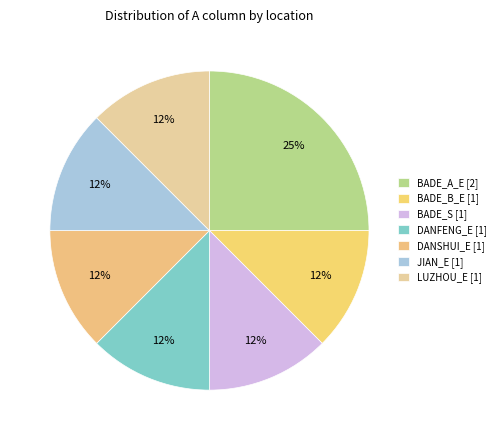

Is there any slice that represents more than half of the pie?

No